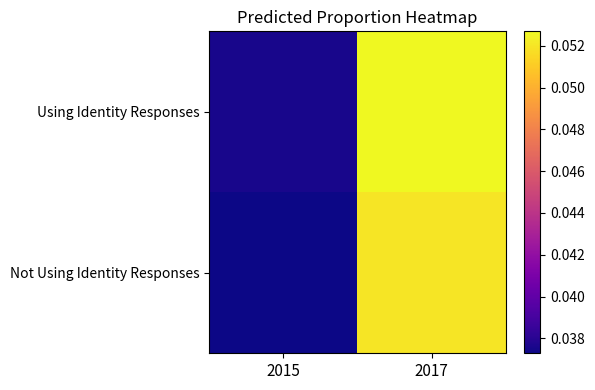

At how many categories does at least one series exceed 0?

2